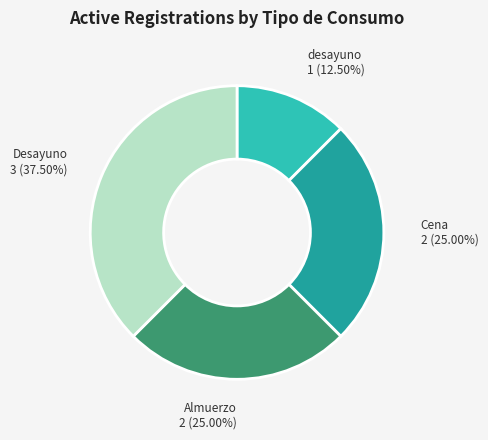

Is it true that Almuerzo is 16% of the pie?

False